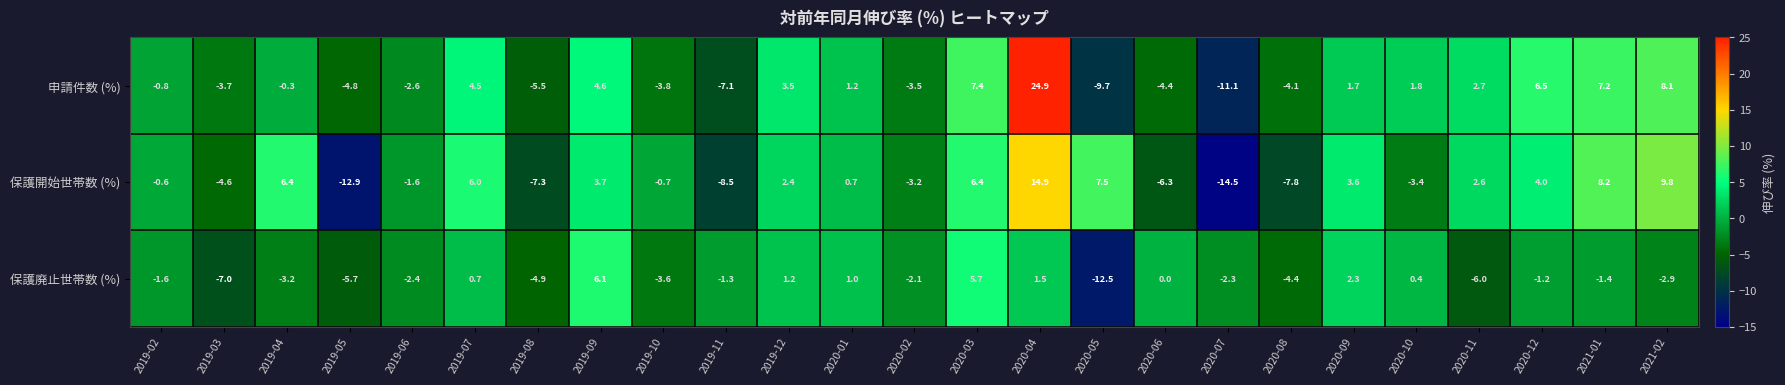

Which category has the lowest value across all series?

2020-07